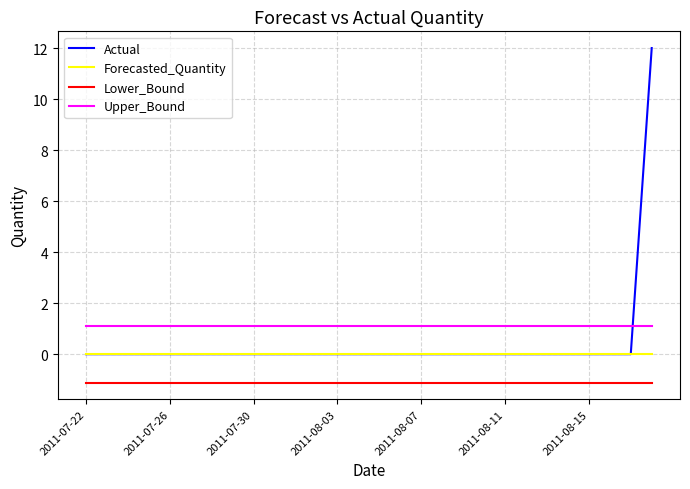

List the series in order of their overall mean, highest first.

Upper_Bound, Actual, Forecasted_Quantity, Lower_Bound